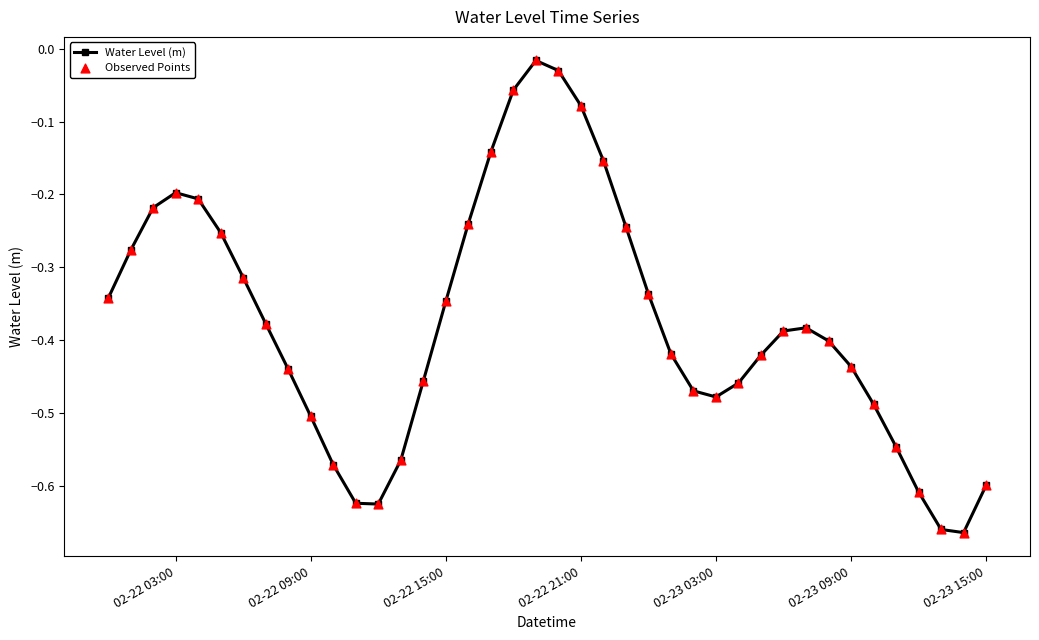

What is the sum of all values?

-15.0